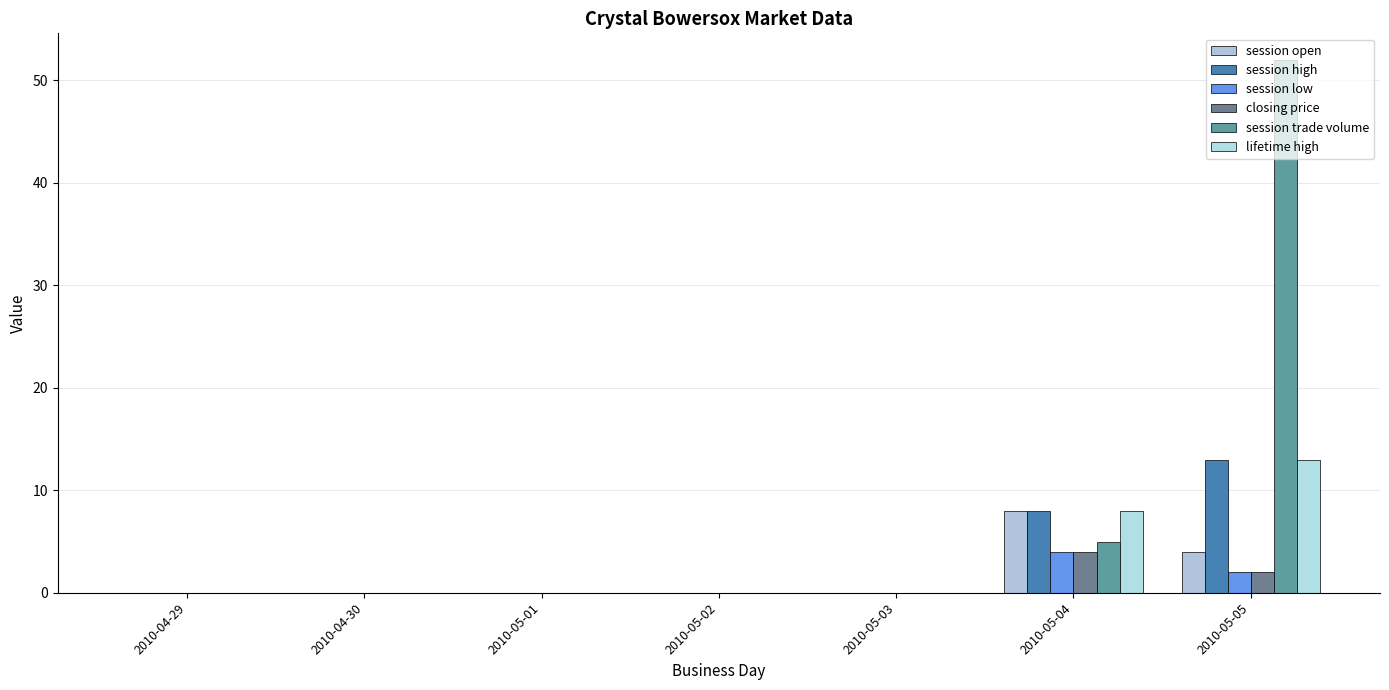

Is it true that session high equals 0 at 2010-05-01?

True